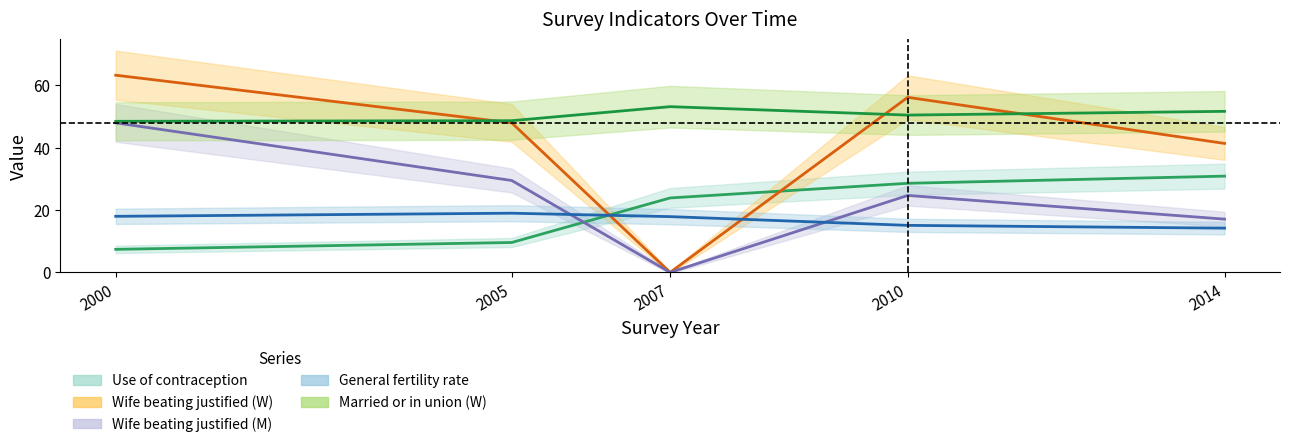

What is the highest value of the Married.or.in.union.W series?

53.2